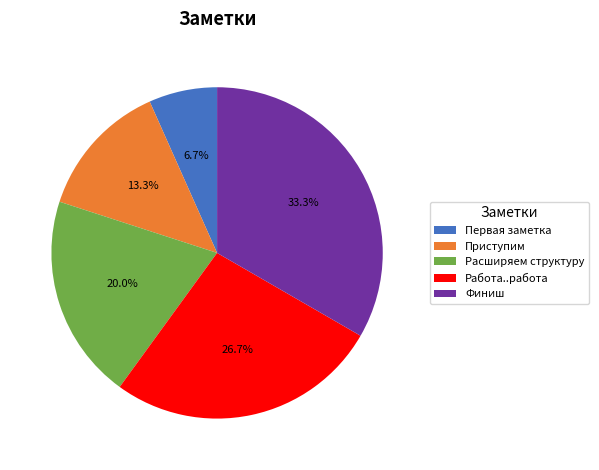

What percentage is the Финиш slice, to the nearest percent?

33%